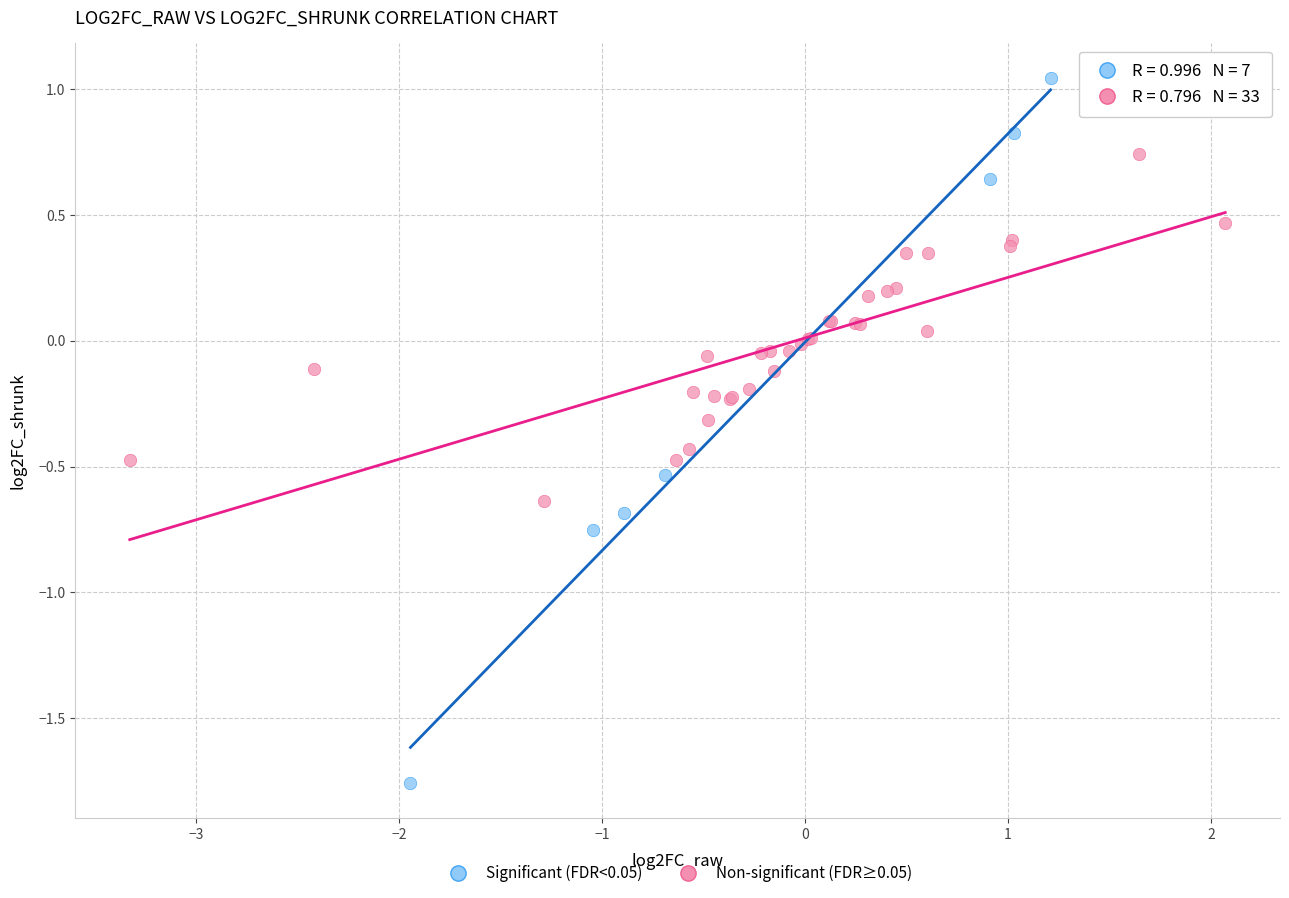

Which series reaches the minimum Y coordinate?

Significant (FDR<0.05)